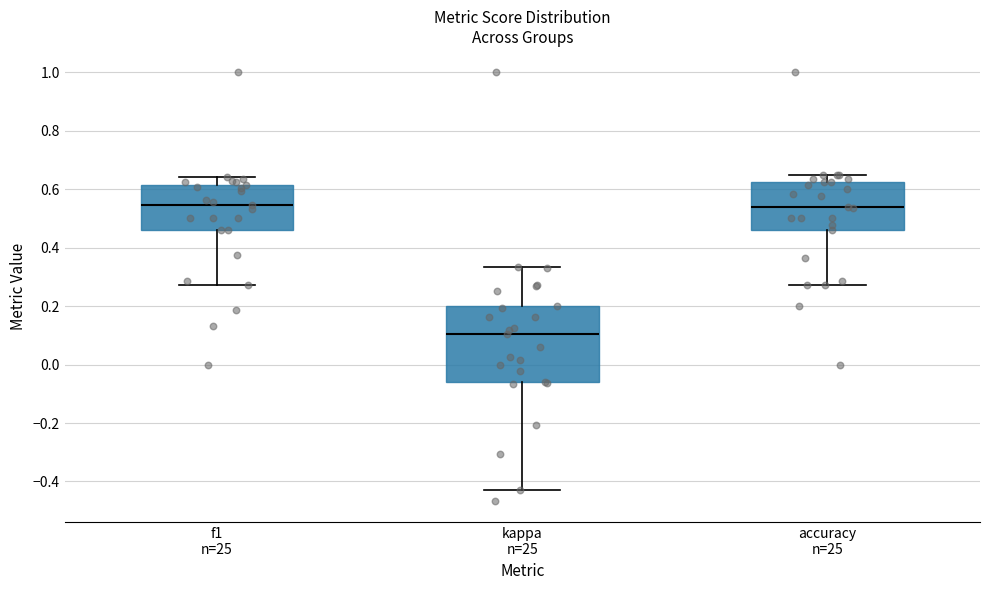

Reading left to right, read every box against the y-axis: the position of its median line, the range the box covers, and the ends of its whiskers. The values are not printed on the chart, so give them approximately, as read against the axis.

f1 n=25: median 0.54, box 0.46 to 0.62, whiskers 0.28 to 0.64
kappa n=25: median 0.10, box -0.06 to 0.20, whiskers -0.42 to 0.34
accuracy n=25: median 0.54, box 0.46 to 0.62, whiskers 0.28 to 0.64